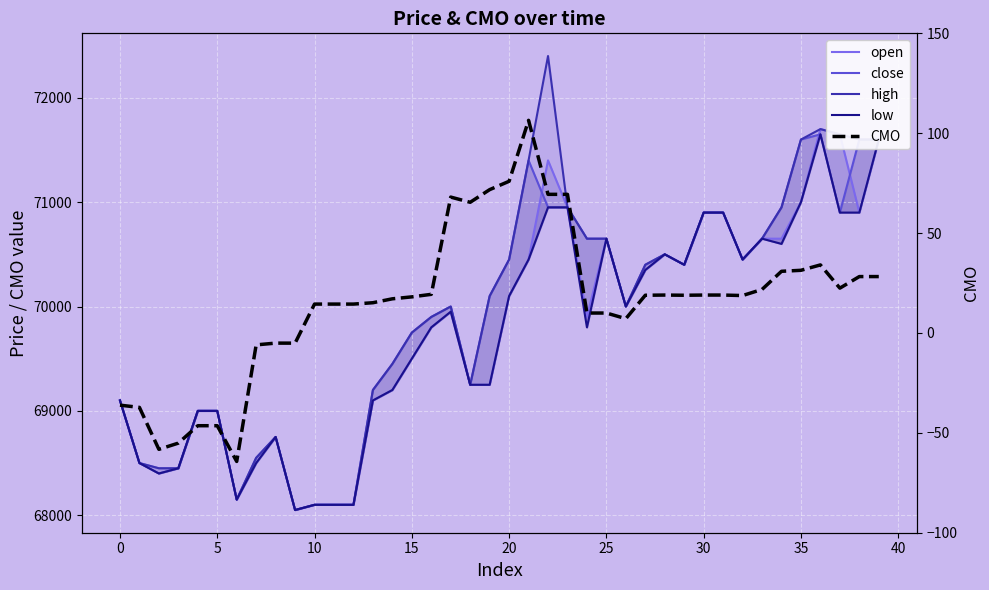

What is the maximum value for close?

71650.0